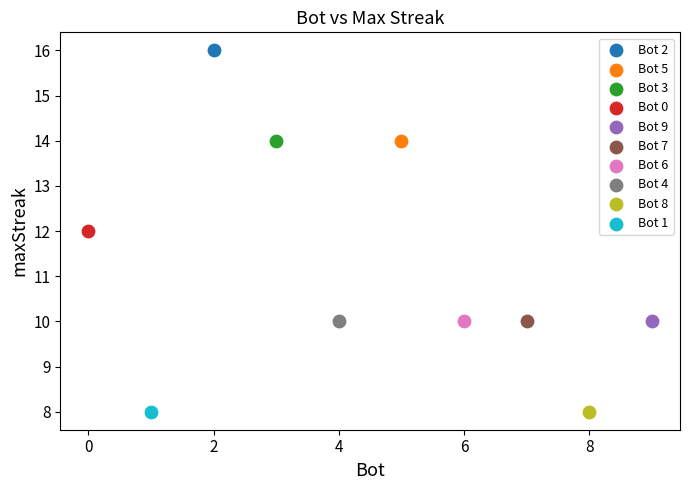

What are all the series names shown in the legend?

Bot 2, Bot 5, Bot 3, Bot 0, Bot 9, Bot 7, Bot 6, Bot 4, Bot 8, Bot 1